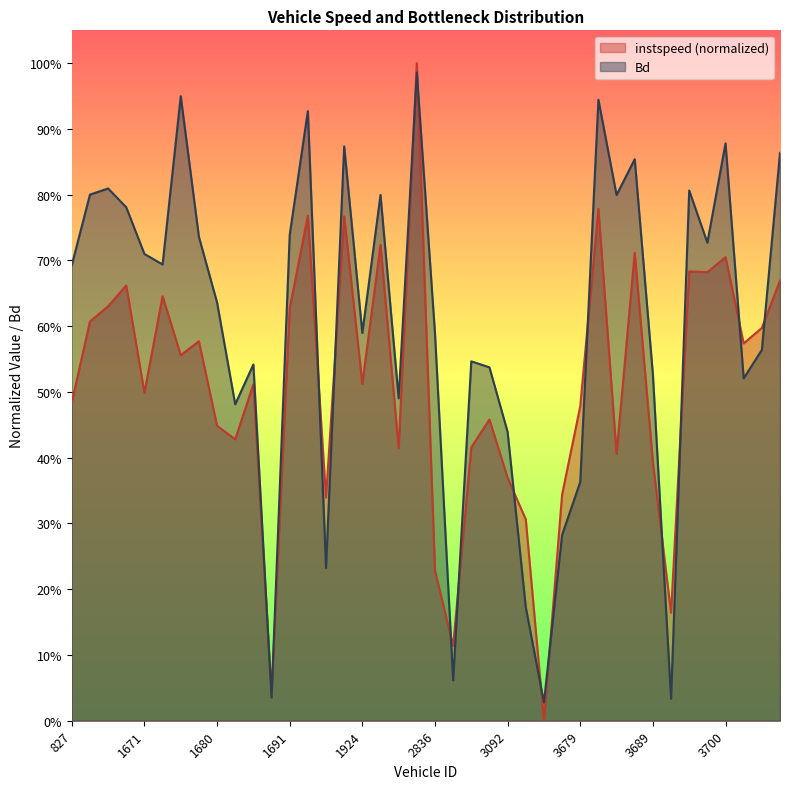

What is the difference between the instspeed values at 1927 and 3705?

0.3